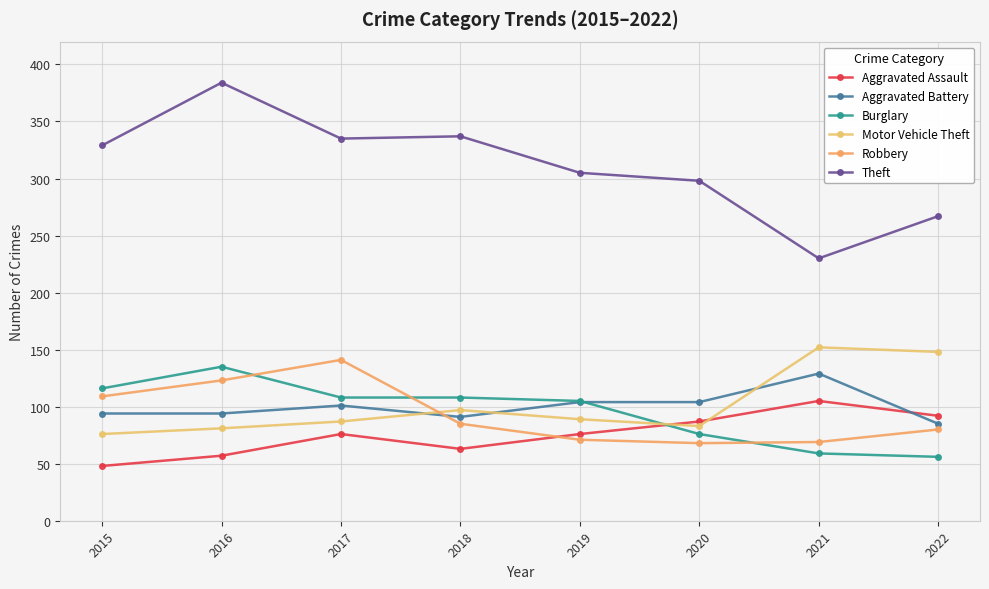

What is the sum of the Aggravated Assault values at 2021 and 2022?

197